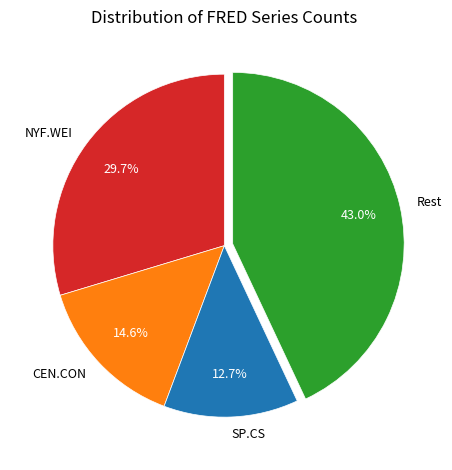

How many segments does this pie chart have?

4